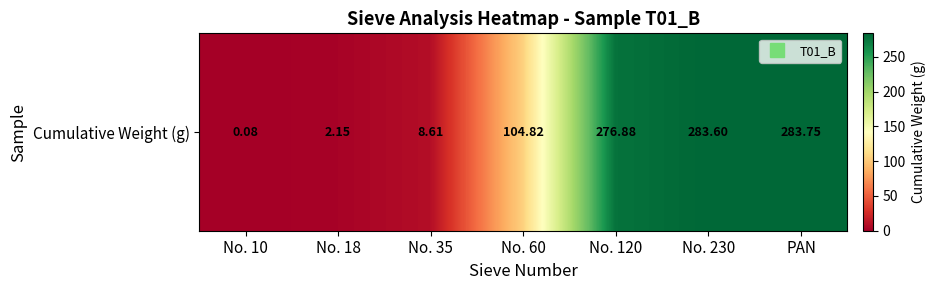

Reading right to left, transcribe all the data shown in this chart.

PAN=283.8	No. 230=283.6	No. 120=276.9	No. 60=104.8	No. 35=8.6	No. 18=2.1	No. 10=0.1